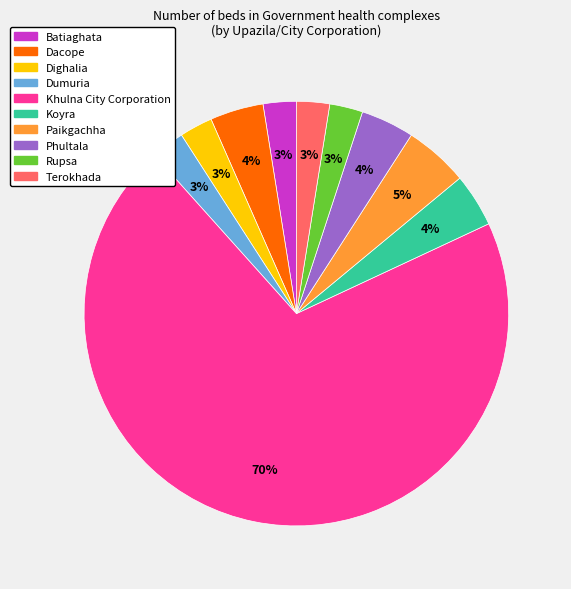

Is Paikgachha the majority of the pie?

No